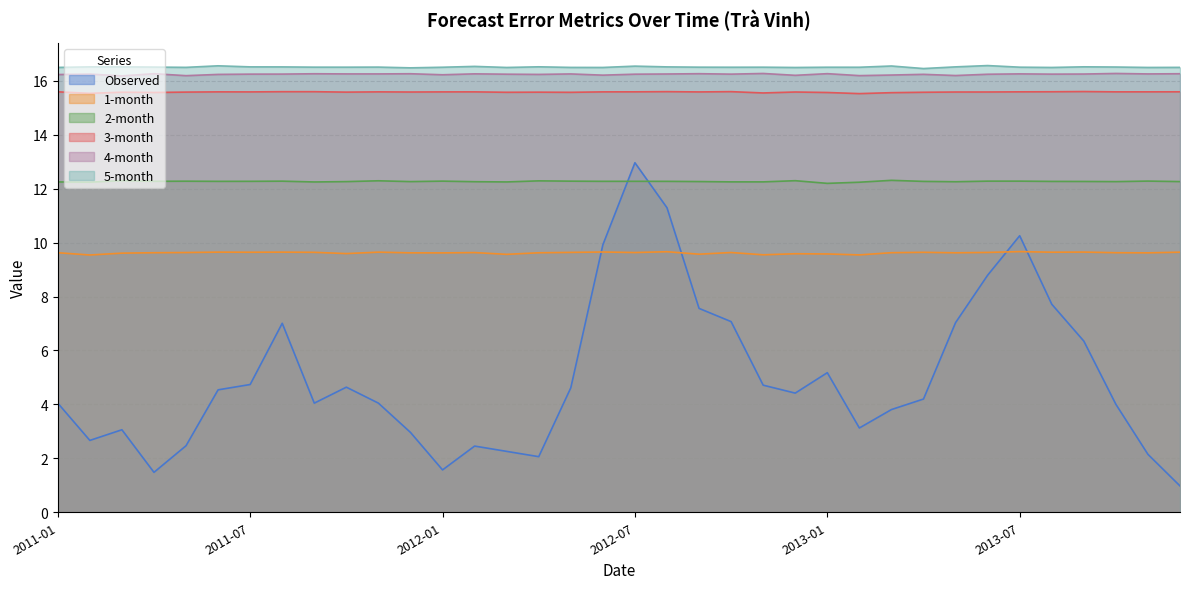

What is the value of the Observed point at the 32nd from the left?

7.7